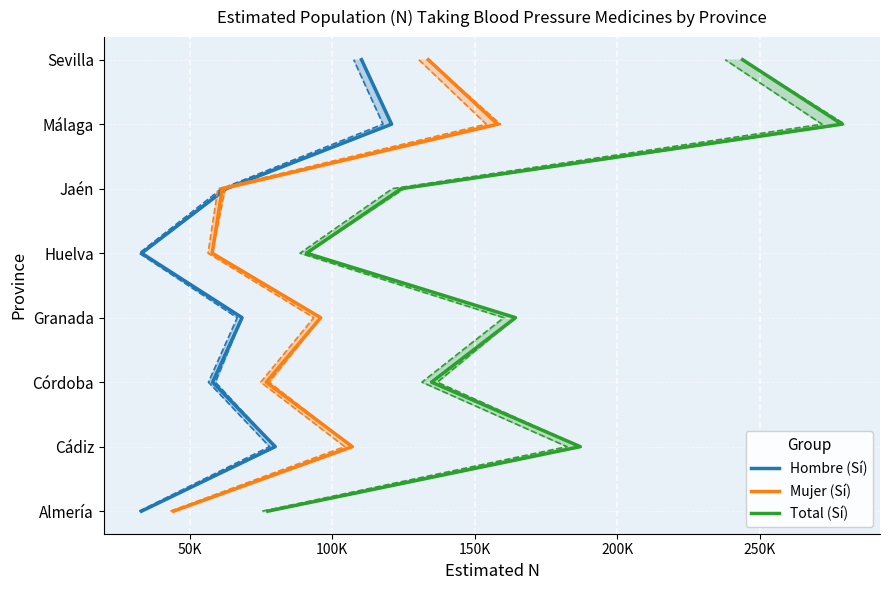

Is it true that Hombre (Sí) equals 8 at 300K?

False